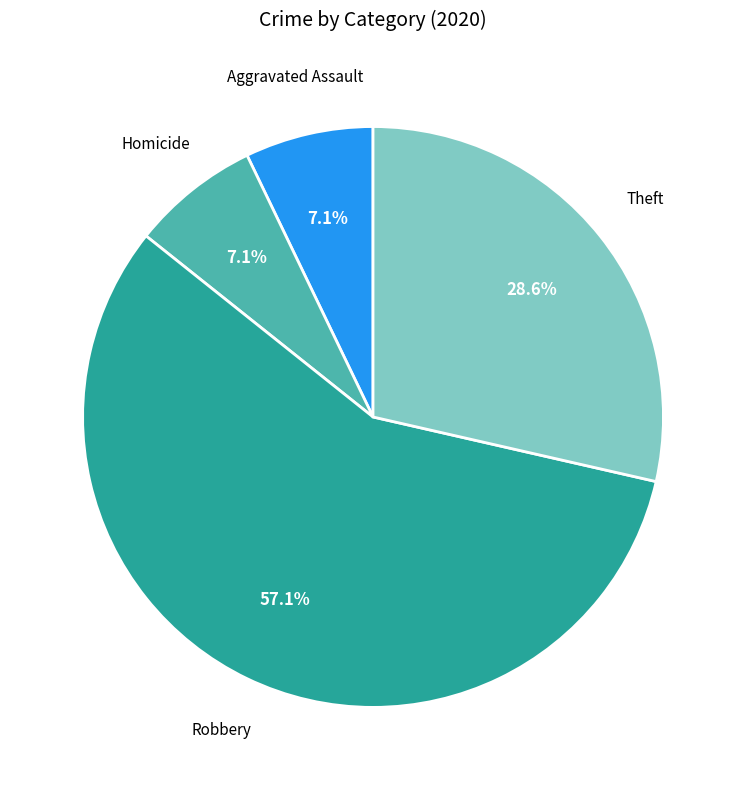

Approximately how many times larger is the value at Theft compared to Robbery?

0.5